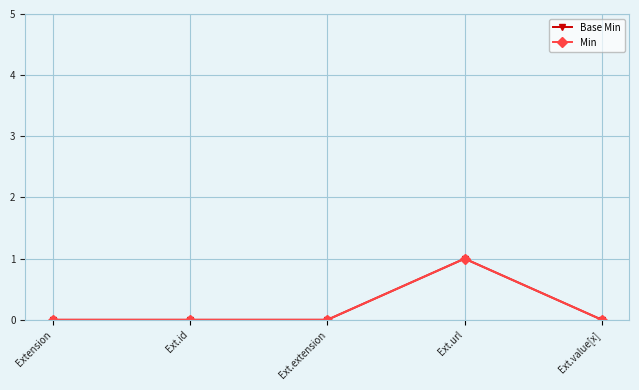

How many lines are shown in the chart?

2